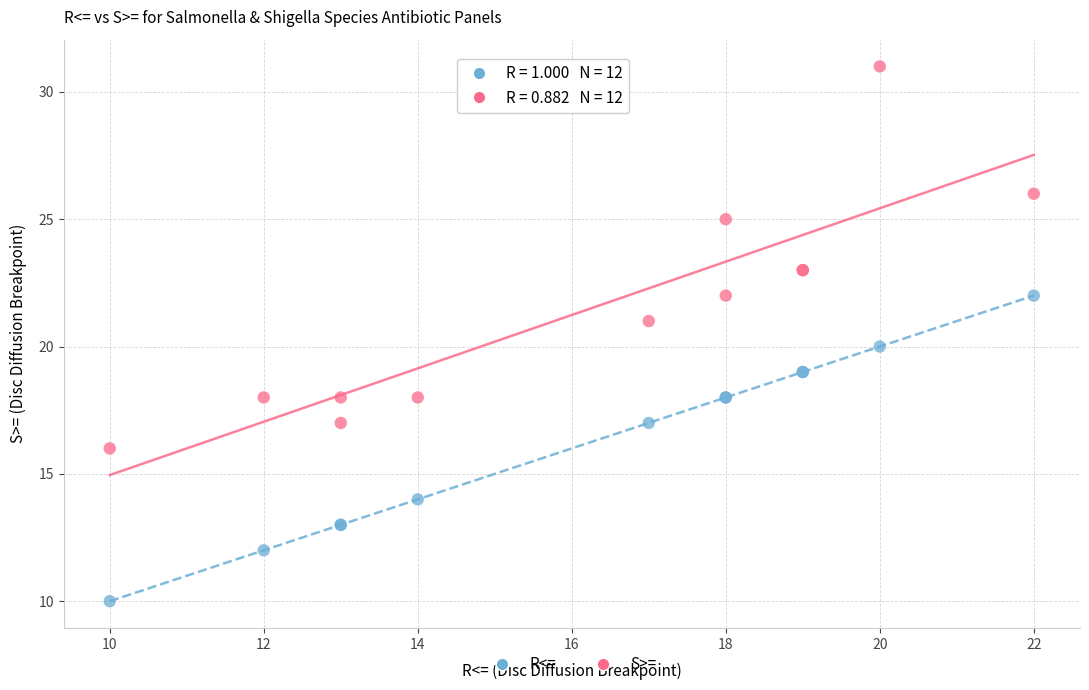

What is the X range (max minus min) for the scatter plot?

12